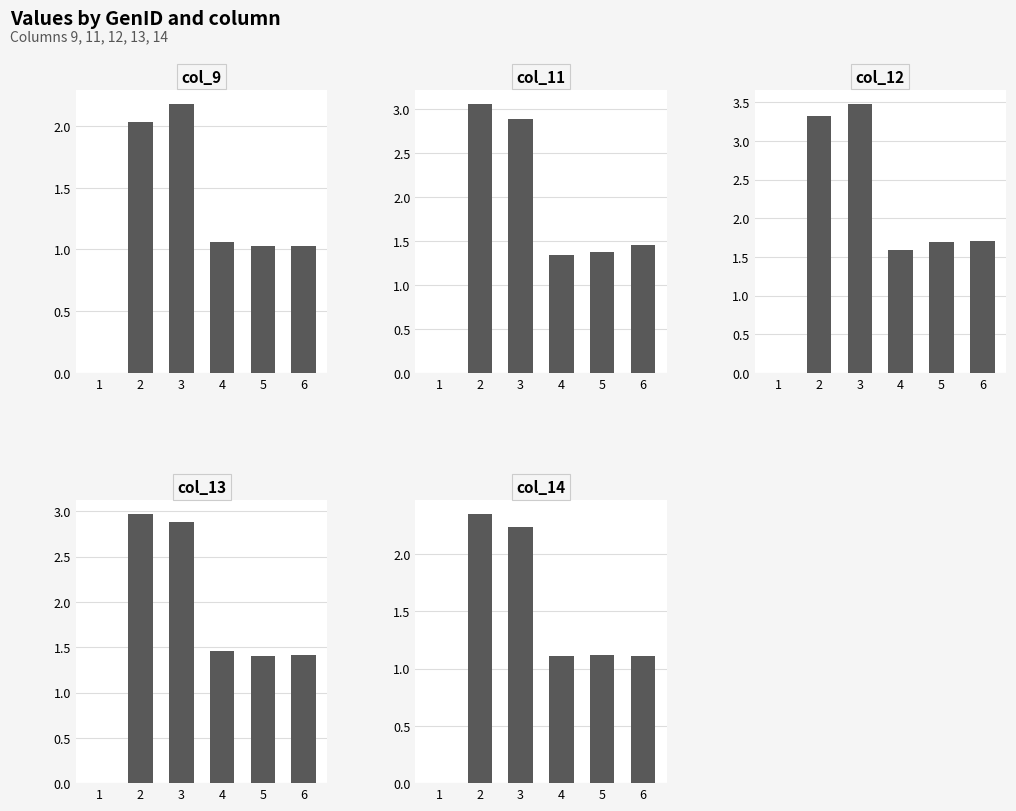

How many col_11 values are between 1 and 2?

3